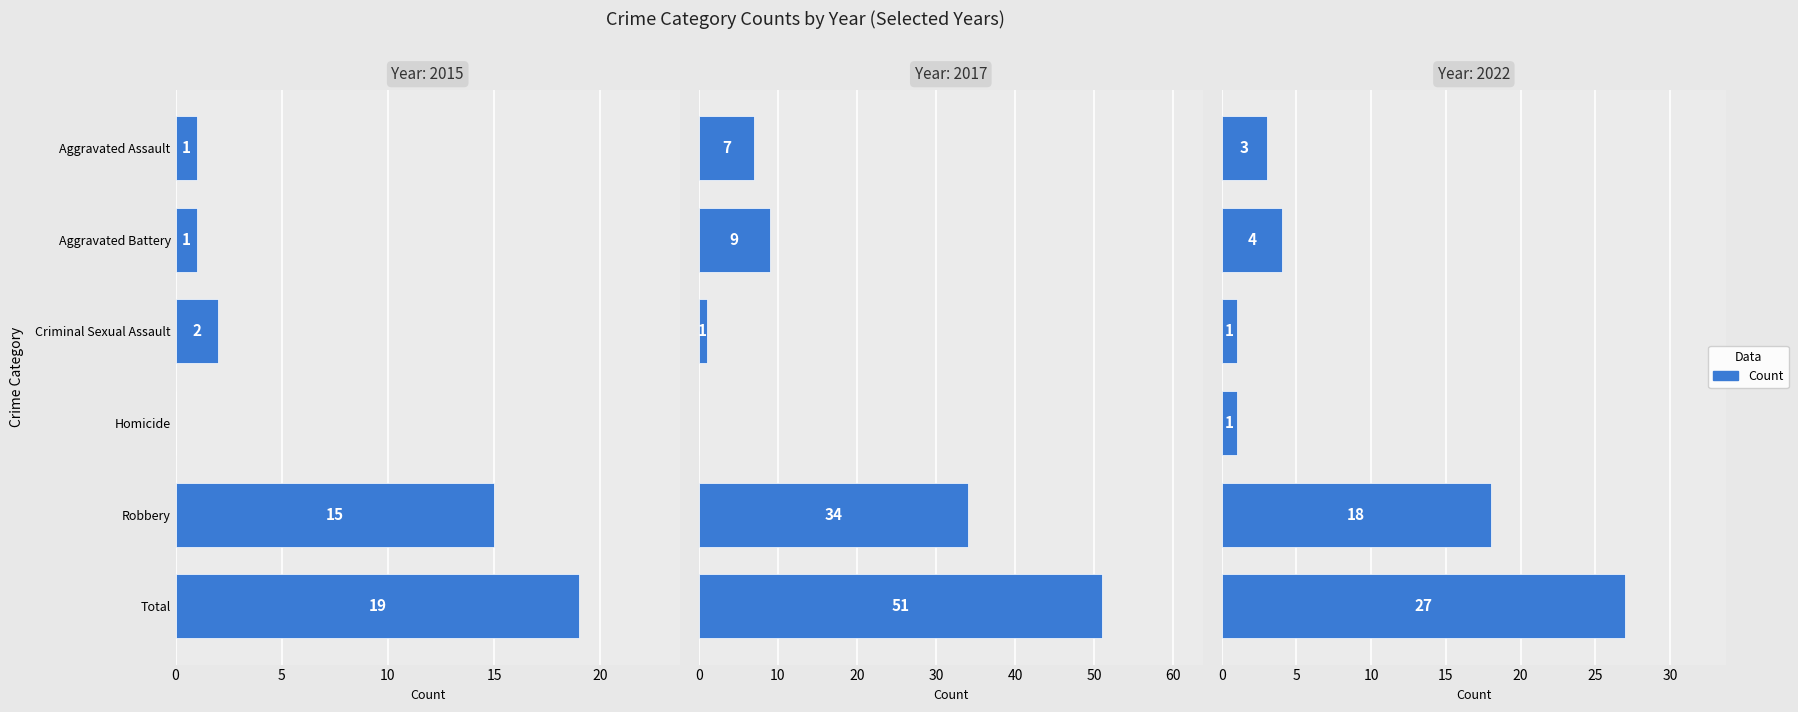

Reading left to right, extract all data points from this chart.

2015: Aggravated Assault=1	Aggravated Battery=1	Criminal Sexual Assault=2	Homicide=0	Robbery=15	Total=19
2016: Aggravated Assault=3	Aggravated Battery=4	Criminal Sexual Assault=1	Homicide=1	Robbery=18	Total=27
2017: Aggravated Assault=7	Aggravated Battery=9	Criminal Sexual Assault=1	Homicide=0	Robbery=34	Total=51